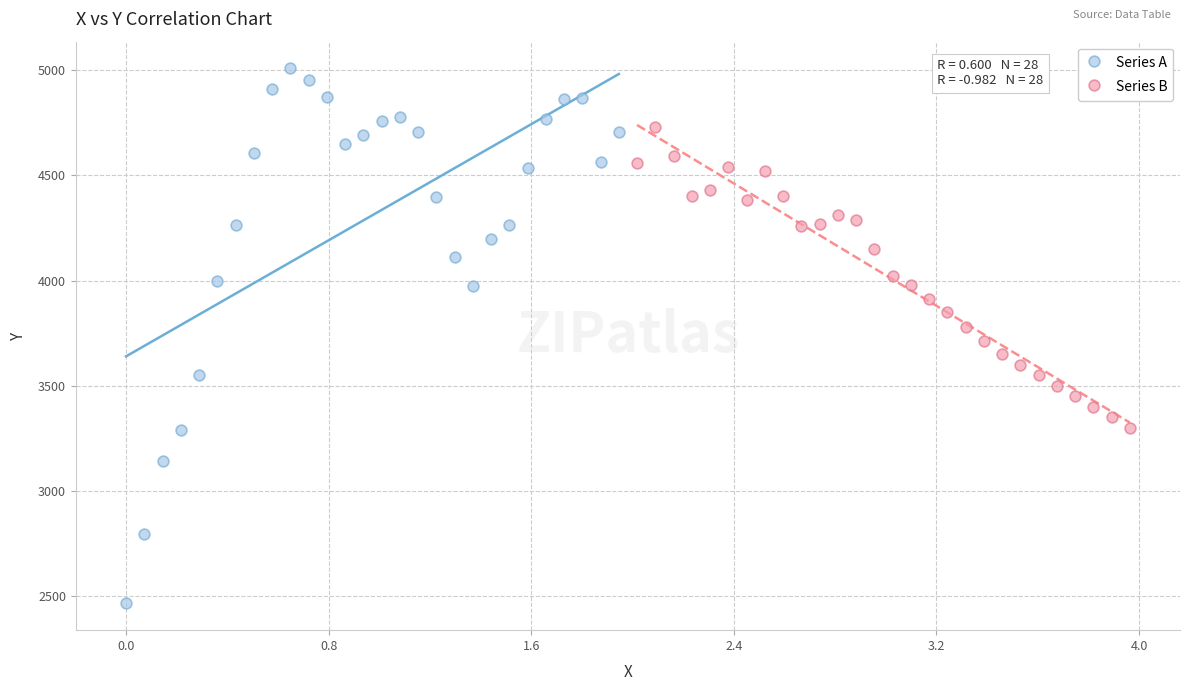

Which series reaches the minimum Y coordinate?

Series A